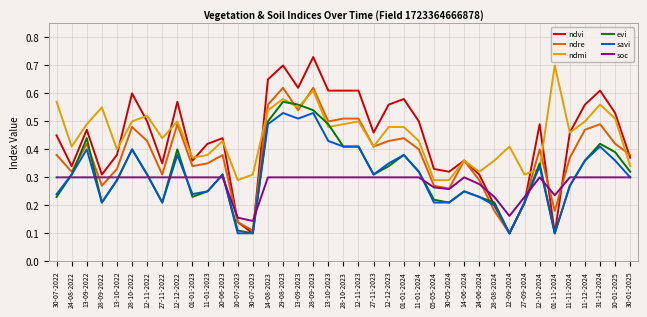

At how many categories does at least one series exceed 0?

39